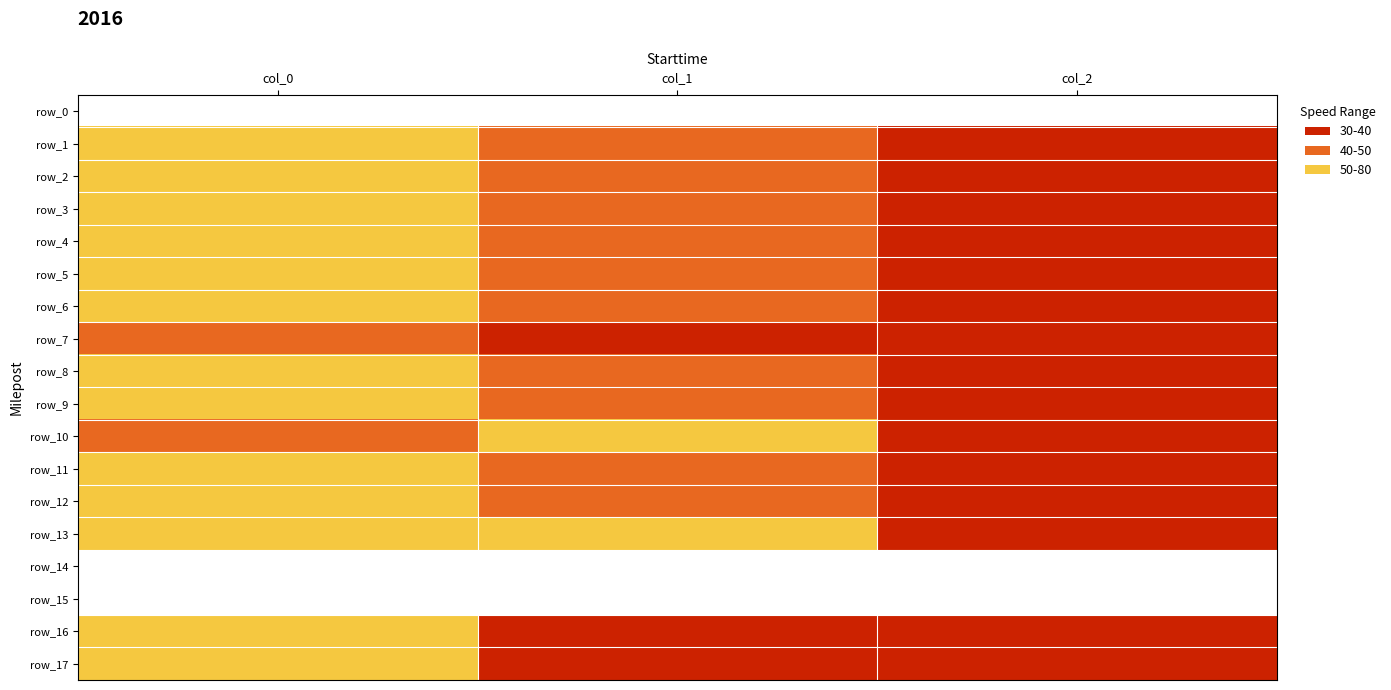

Which category has the lowest value in the row_16 series?

col_2